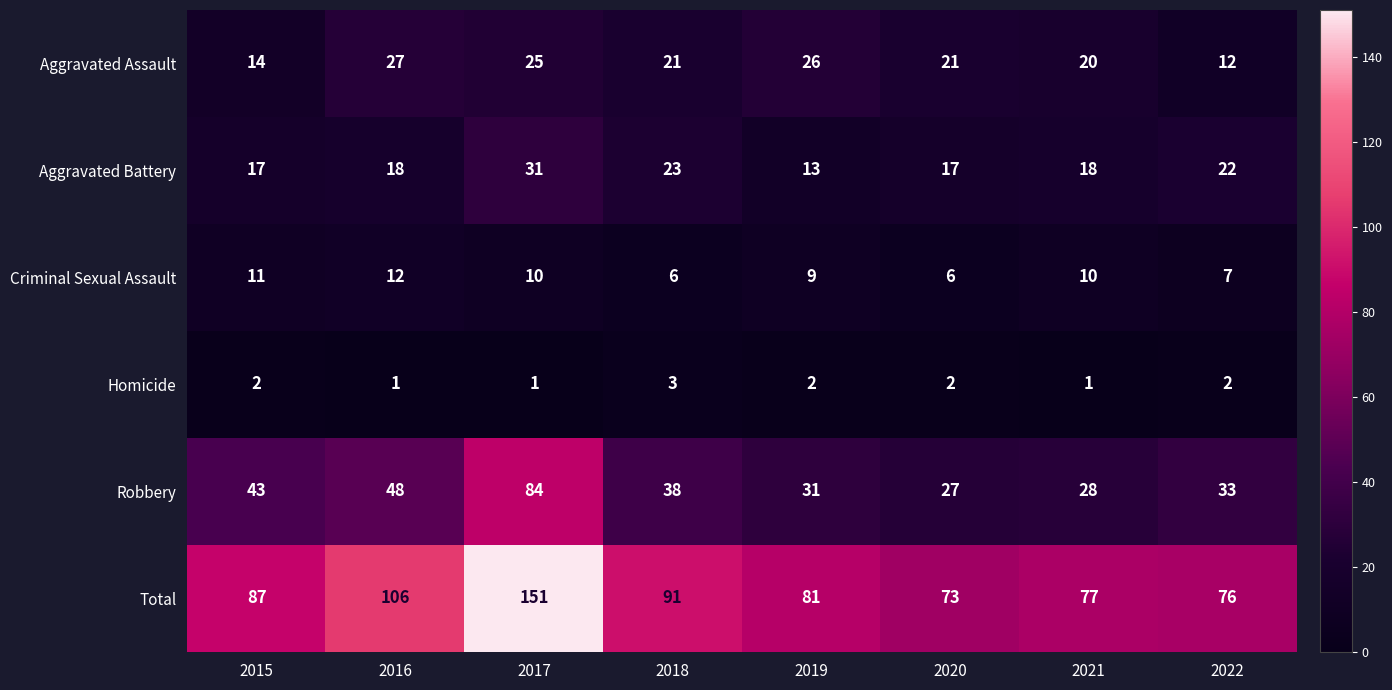

How many values in the Aggravated Battery series are below 18?

3